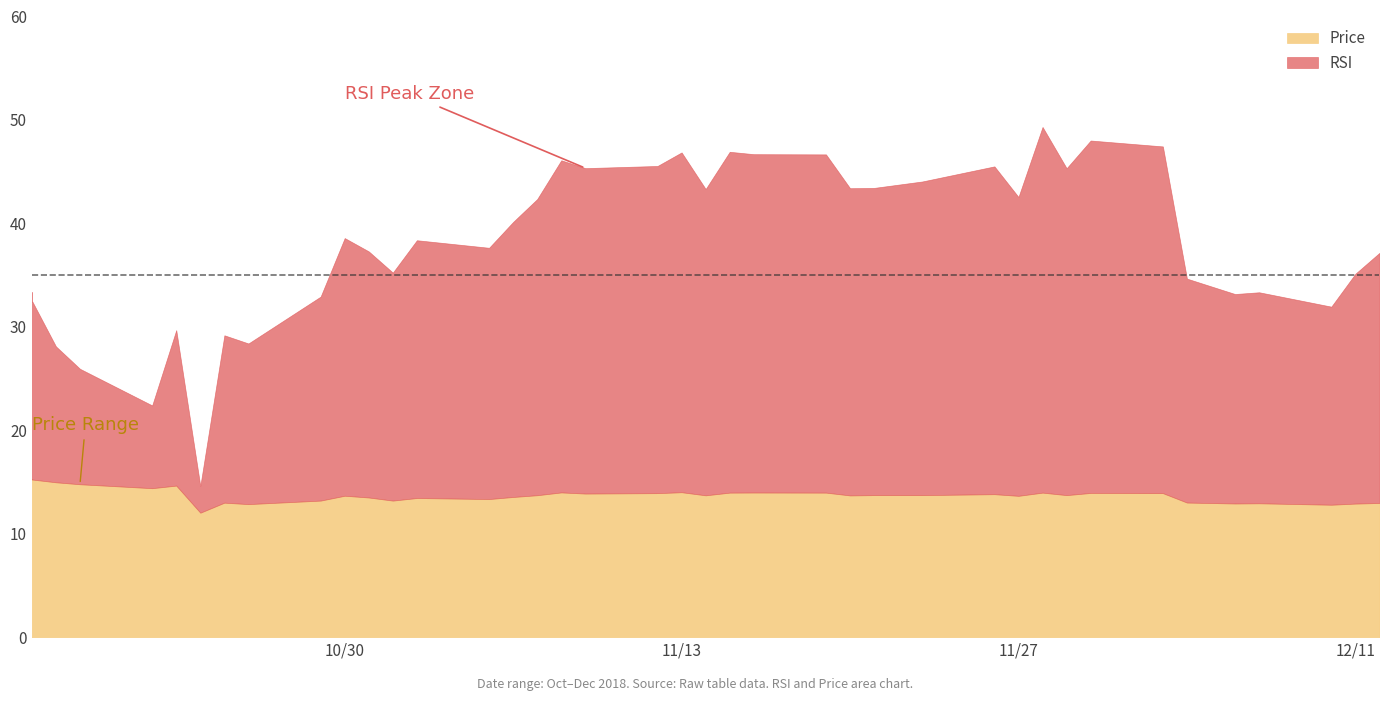

Reading right to left, what are all the values shown in this chart?

RSI: 37.1	35.1	31.9	33.3	33.2	34.7	47.4	48.0	45.3	49.3	42.5	45.5	44.0	43.4	43.4	46.7	46.7	46.9	43.3	46.9	45.5	45.3	46.1	42.4	40.1	37.6	38.4	35.2	37.3	38.6	32.9	28.4	29.2	14.6	29.7	22.4	25.9	28.1	32.5	33.4
Price: 13.0	12.9	12.8	12.9	12.9	13.0	13.9	13.9	13.7	14.0	13.7	13.8	13.7	13.7	13.7	14.0	14.0	14.0	13.7	14.0	13.9	13.9	14.0	13.7	13.6	13.3	13.4	13.2	13.5	13.7	13.2	12.9	13.0	12.0	14.7	14.4	14.8	15.0	15.2	15.3